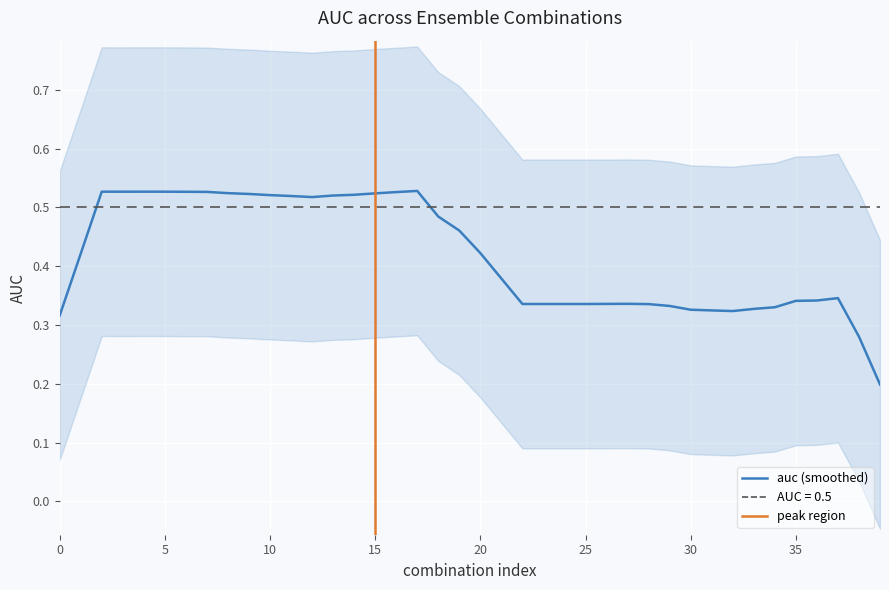

Which label corresponds to the largest value in the chart?

17